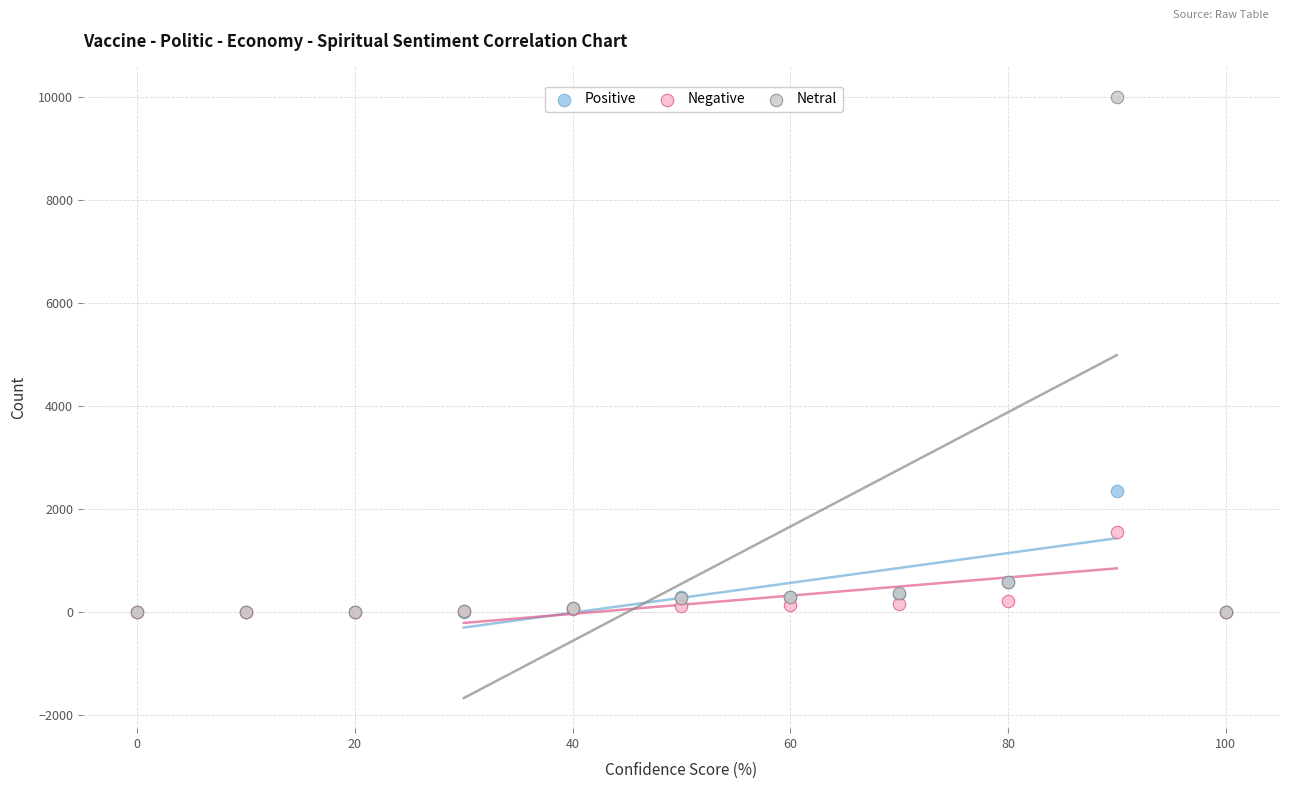

In the Netral series, what Y value is closest to 5005?

570